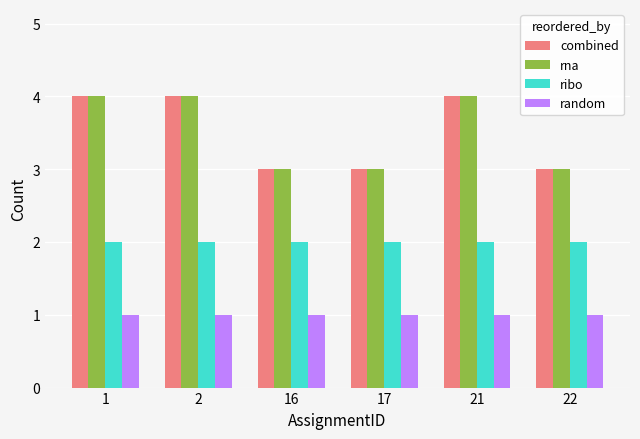

What is the maximum value for rna?

4